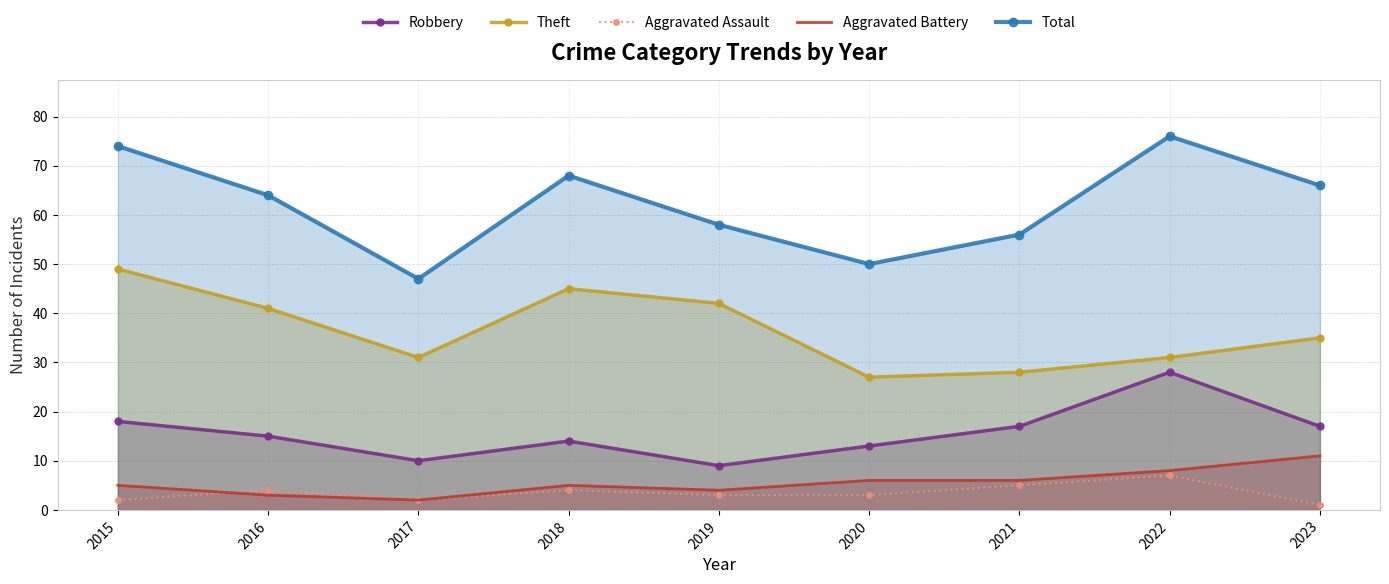

What is the average value of the Aggravated Battery series?

6